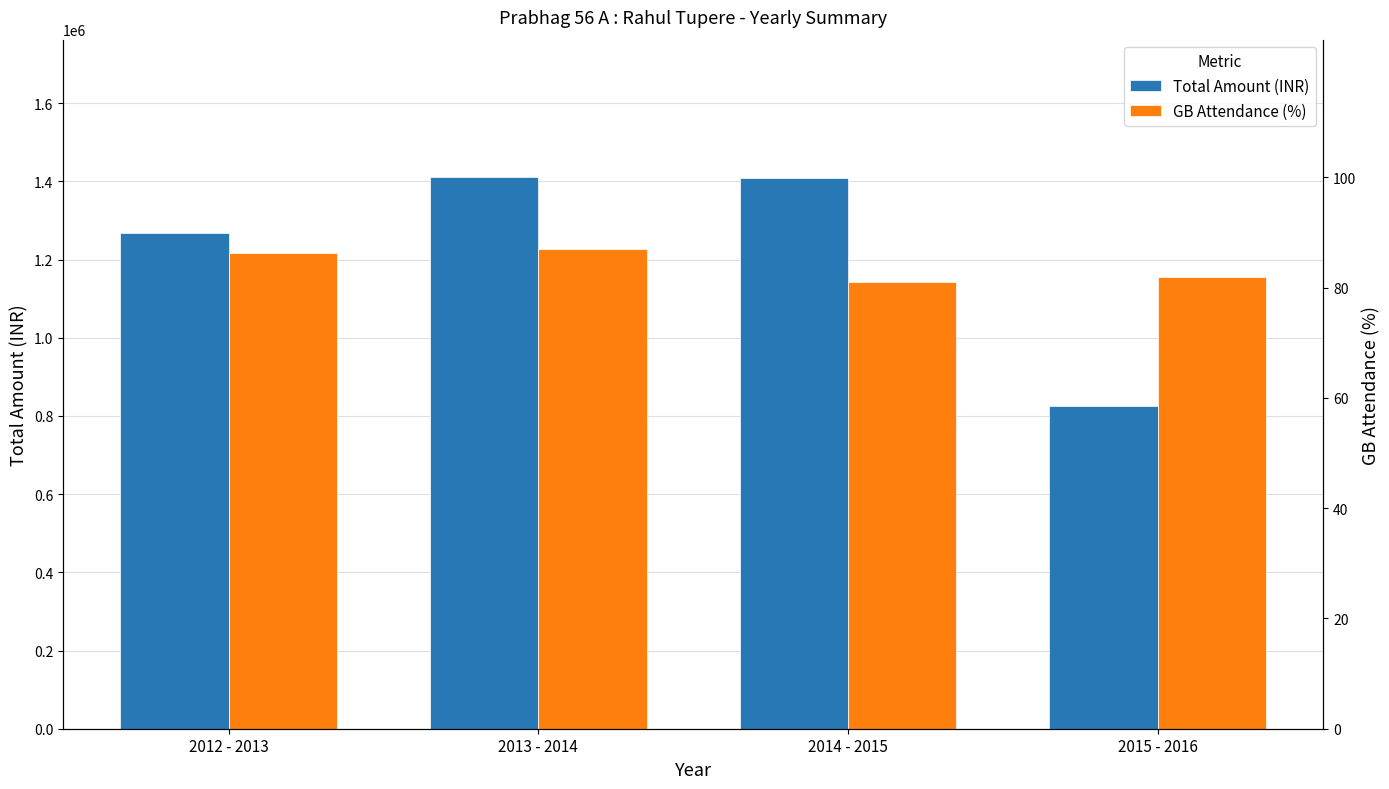

The Total Amount (INR) series shows 499496.9 at 2015 - 2016. True or false?

False